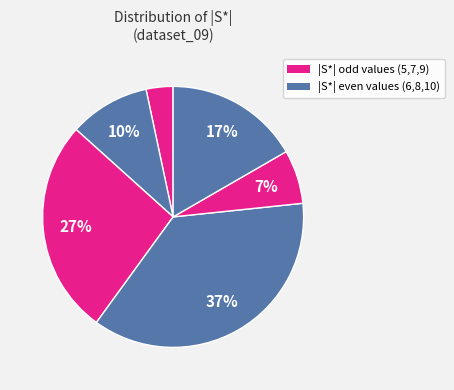

How many segments does this pie chart have?

6